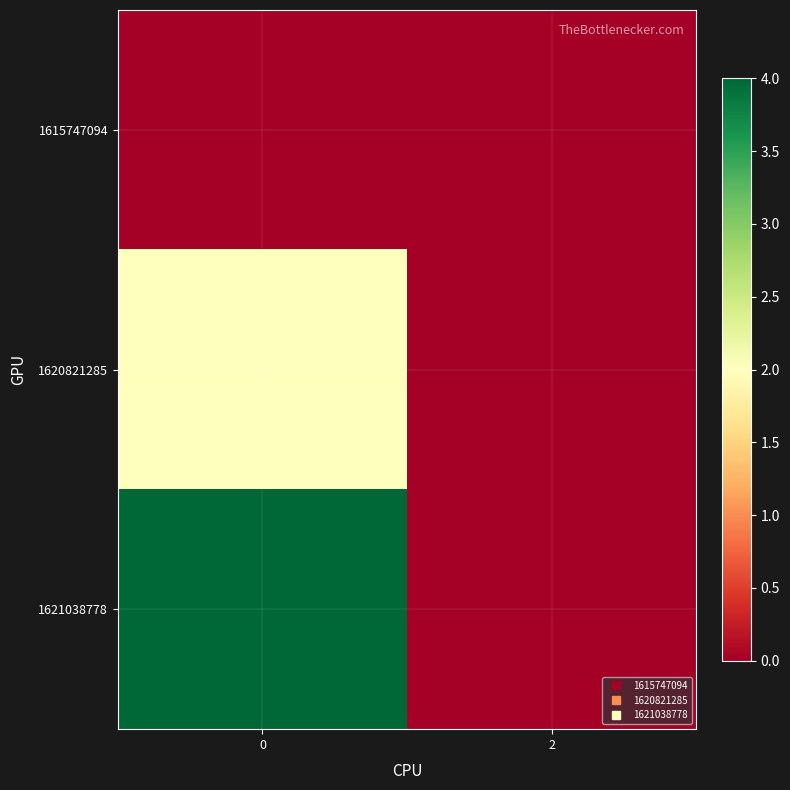

Reading left to right, list all the values displayed in this chart.

1615747094: 0=0	2=0
1620821285: 0=2	2=0
1621038778: 0=4	2=0